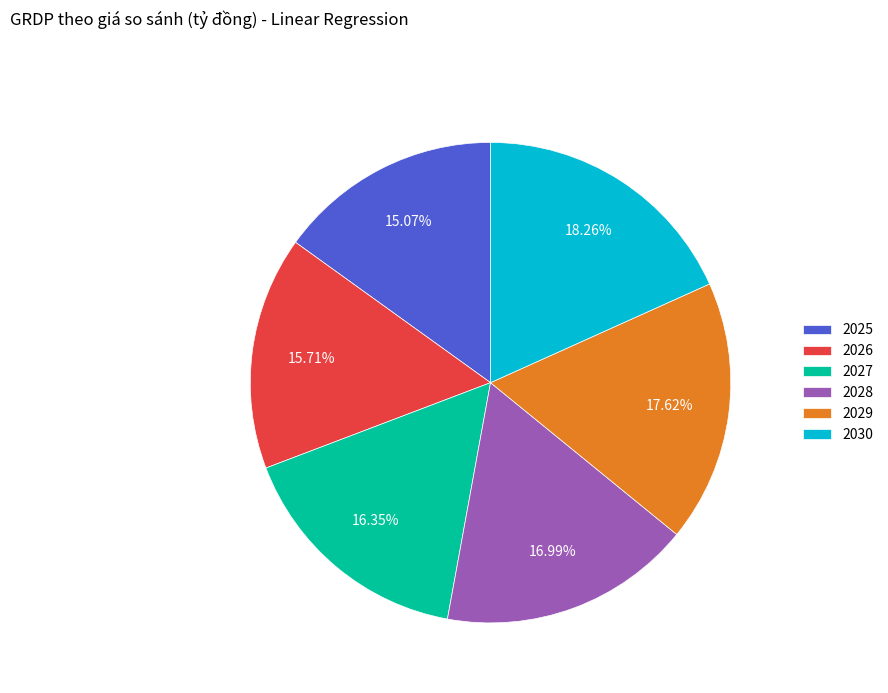

Combined, what portion of the pie is 2026 and 2030?

34.0%